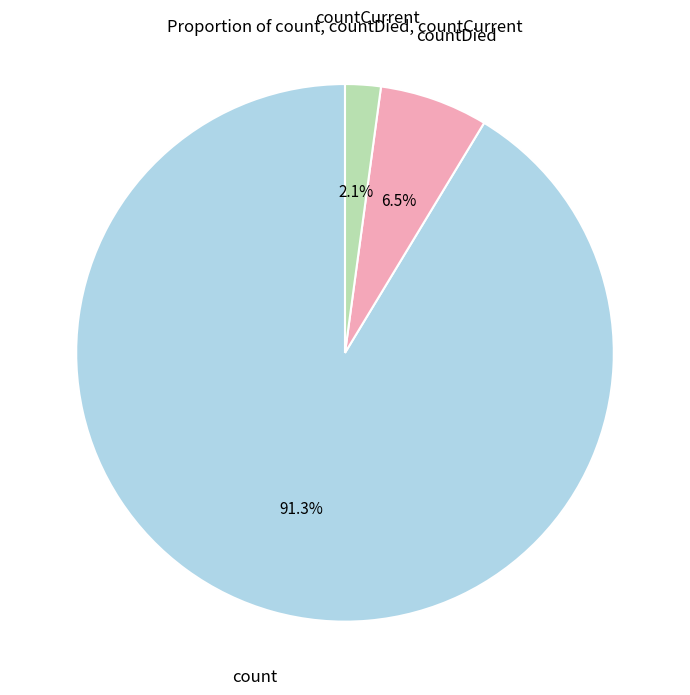

Is there any slice that represents more than half of the pie?

Yes